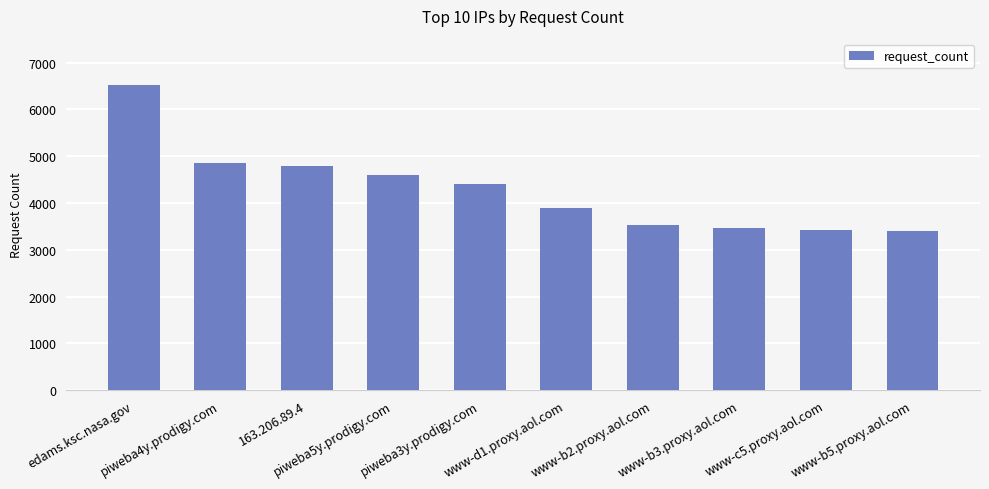

What is the minimum value shown in the chart?

3411